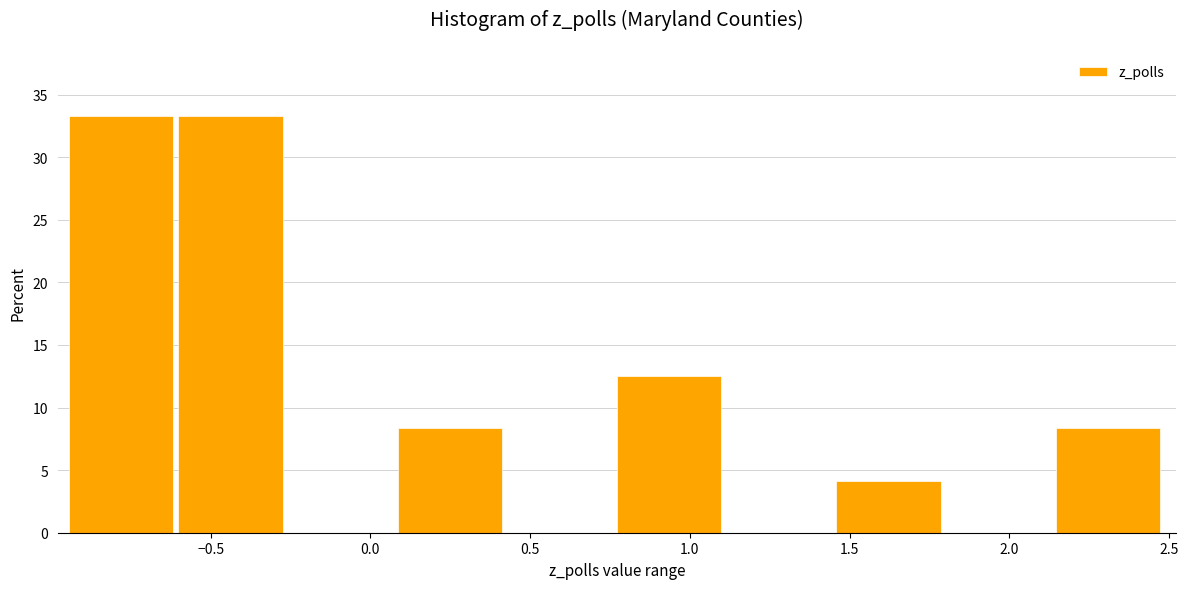

Reading left to right, list every bar in this chart as the range it spans on the x-axis followed by its height. Neither the bar edges nor the heights are printed on the chart, so give them approximately, as read against the axes.

-0.95 to -0.60: 33.5
-0.60 to -0.25: 33.5
-0.25 to 0.10: 0
0.10 to 0.45: 8.5
0.45 to 0.75: 0
0.75 to 1.10: 12.5
1.10 to 1.45: 0
1.45 to 1.80: 4.0
1.80 to 2.15: 0
2.15 to 2.50: 8.5